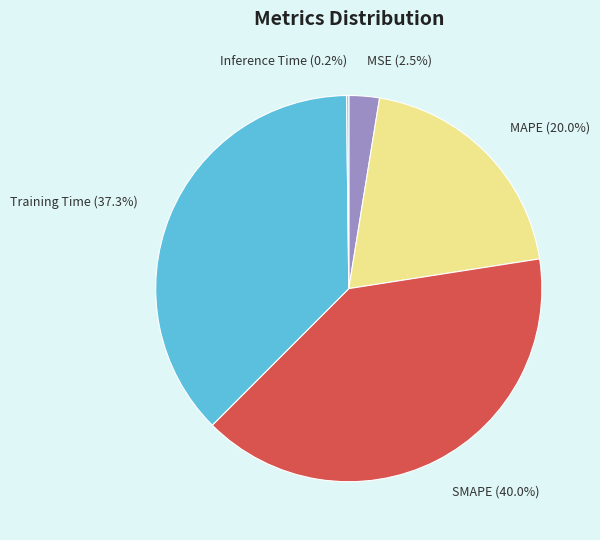

To the nearest percent, what is the difference between the MSE and Training Time slice percentages?

35%